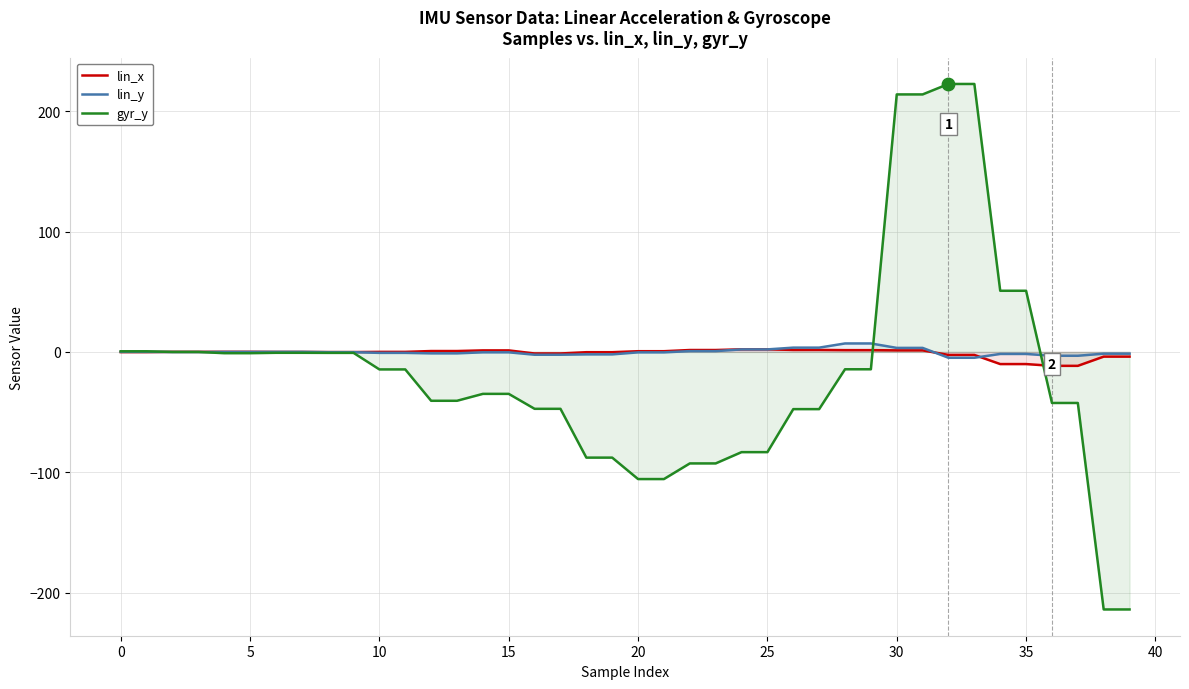

What is the greatest value displayed?

222.7